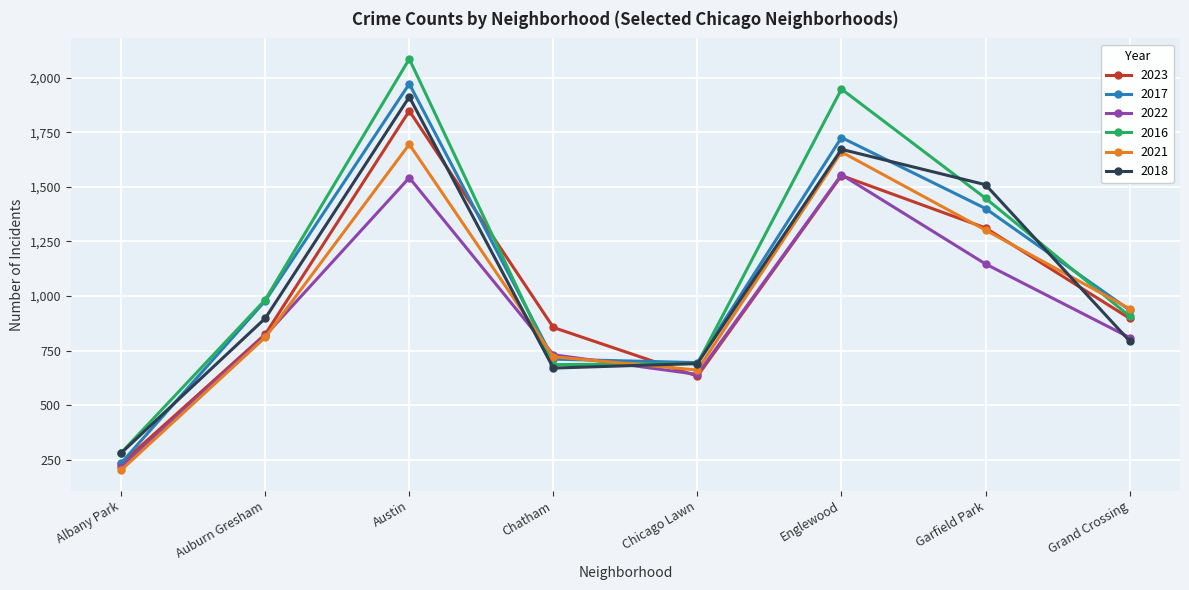

True or false: 2023 has more than 1 interior local peaks.

True